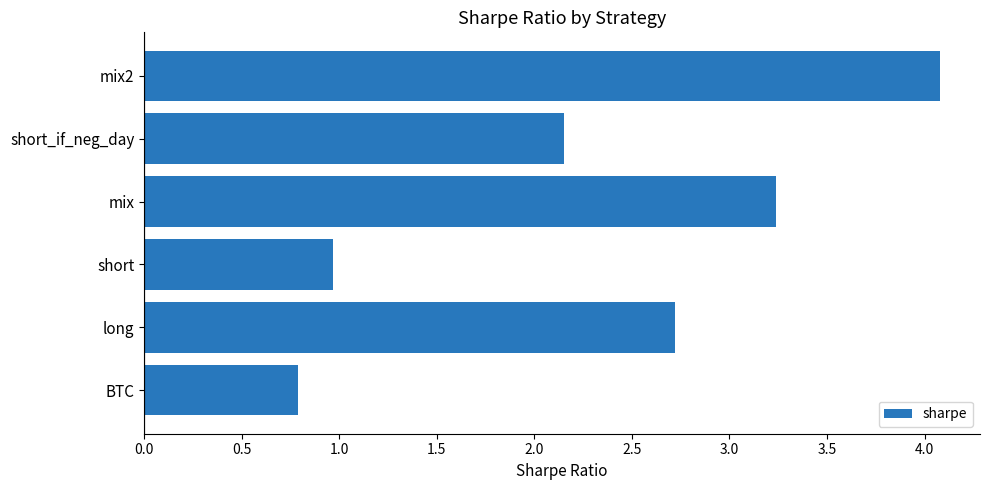

Rank the categories by value from lowest to highest.

BTC, short, short_if_neg_day, long, mix, mix2